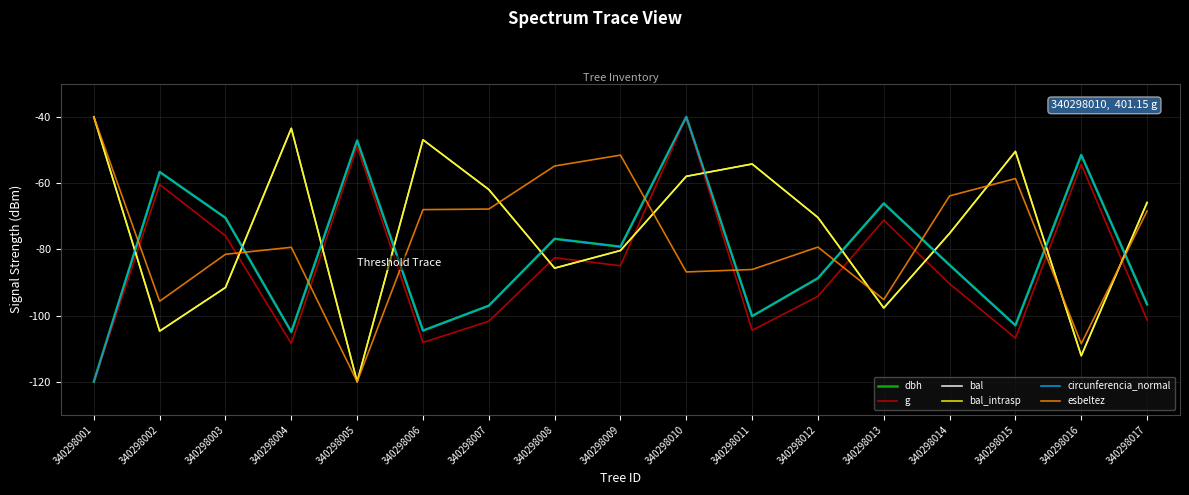

True or false: bal_intrasp has a value of -85.7 at 340298008.

True